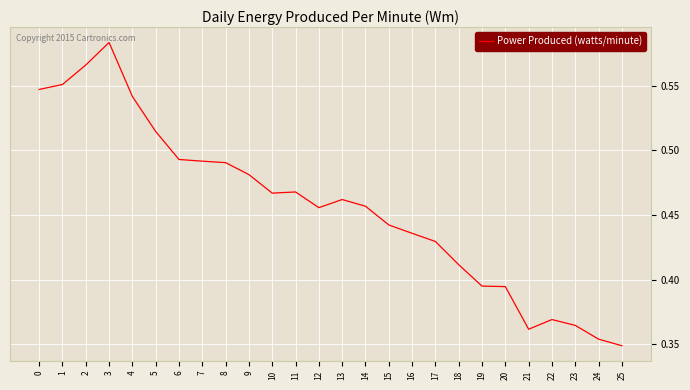

Between 17 and 25, which is larger?

17